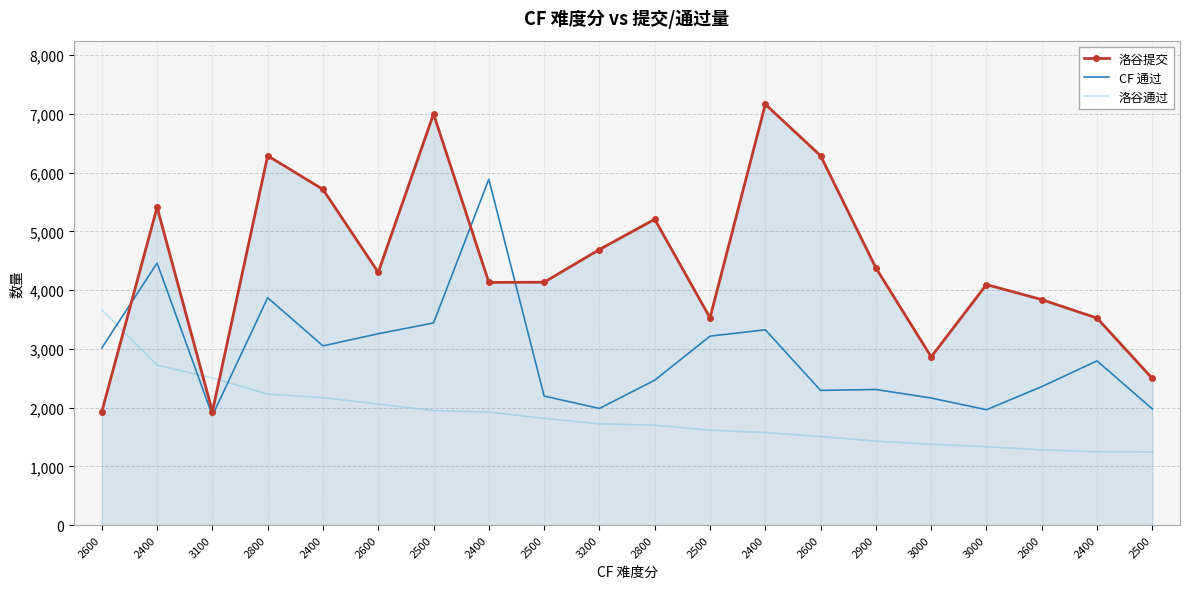

The value of 洛谷提交 at 2400 is 4594. True or false?

False